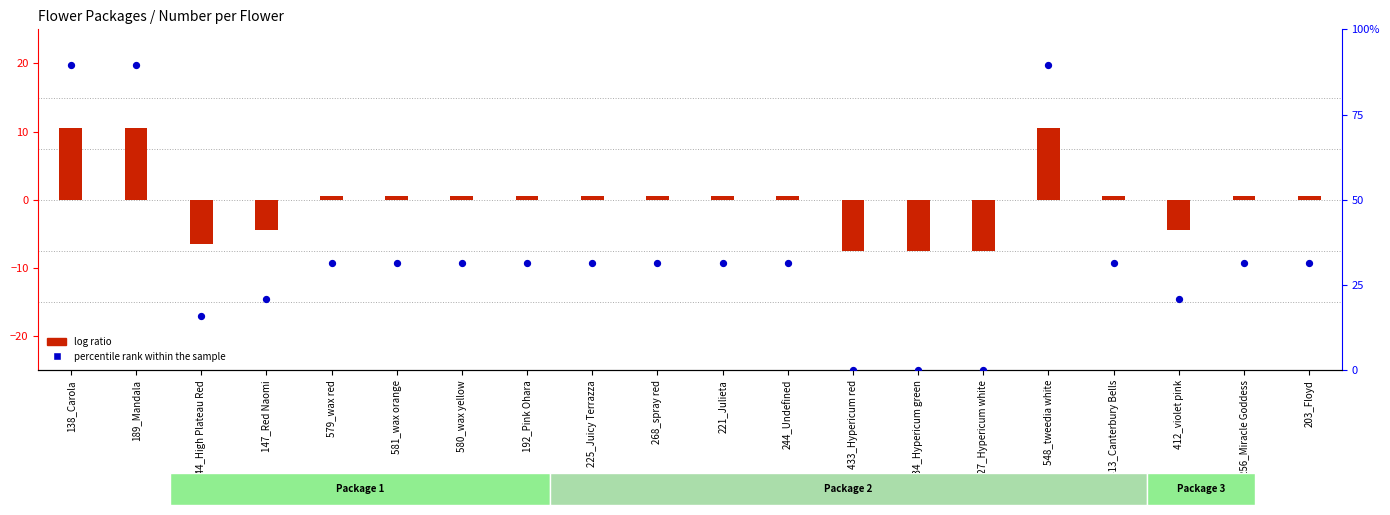

At which category is the sum across all series the highest?

138_Carola